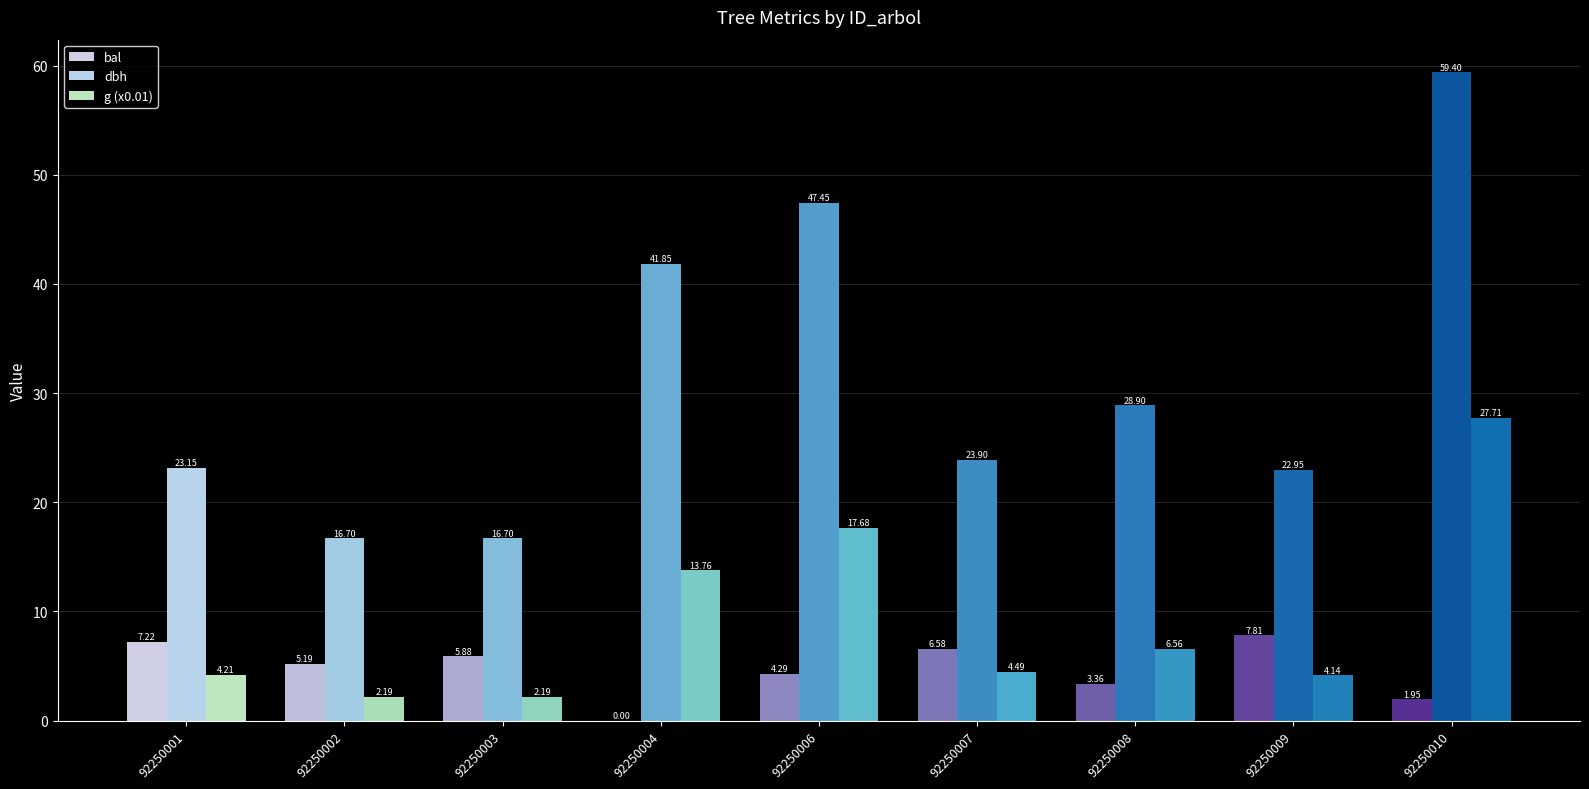

Rank the series by their maximum value, from highest to lowest.

dbh, g (x0.01), bal